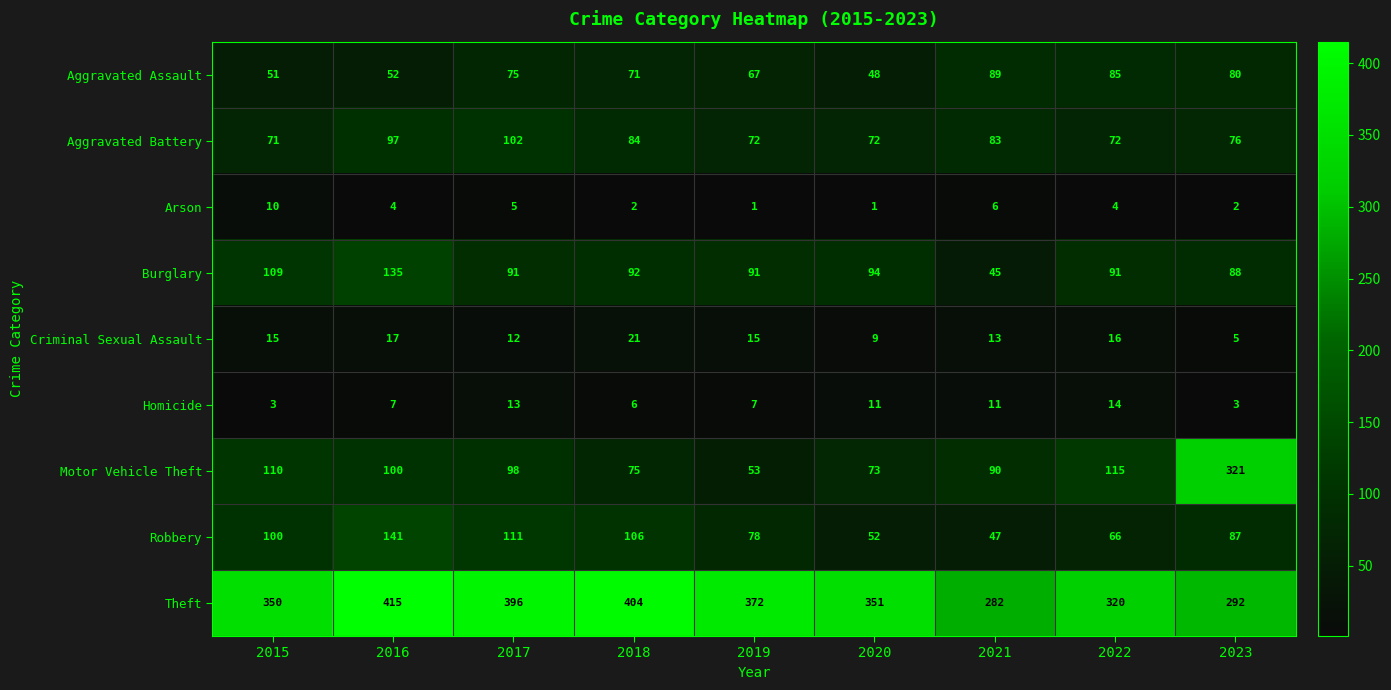

What is the approximate value of Robbery at 2023, to the nearest 5?

85